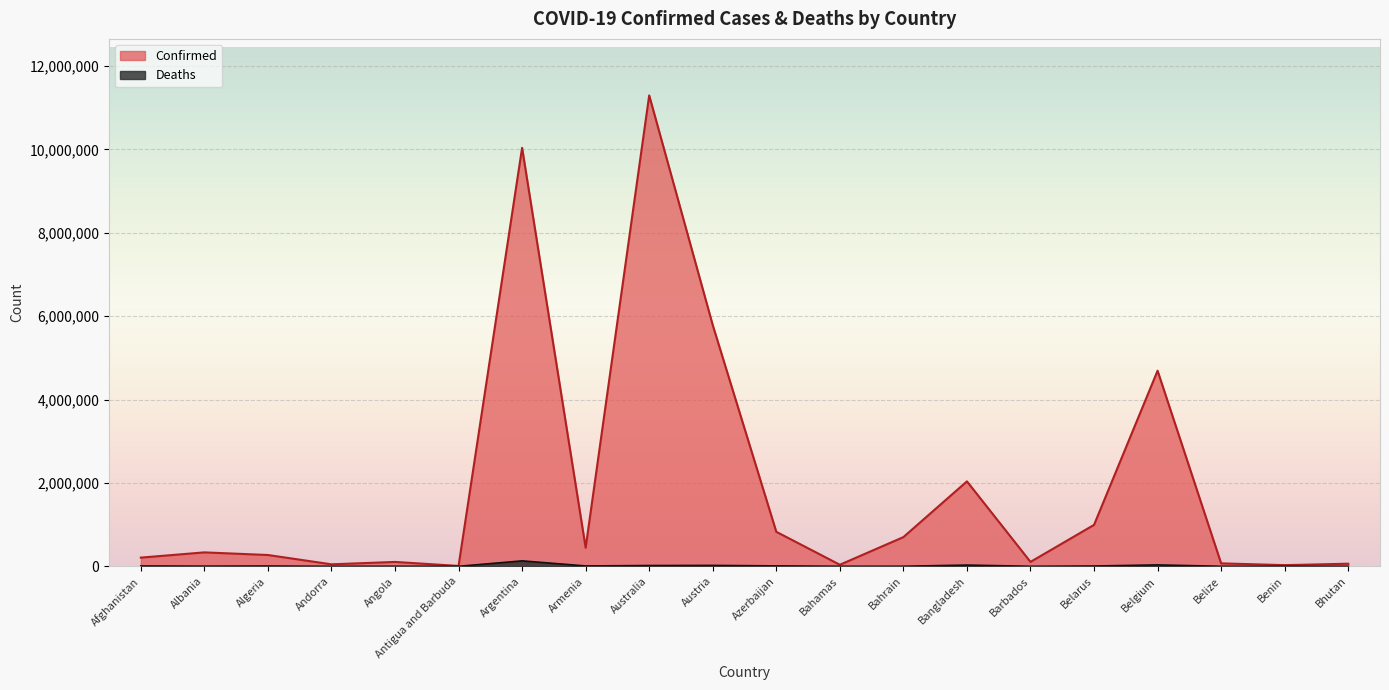

What is the label of the 4th point from the right?

Belgium